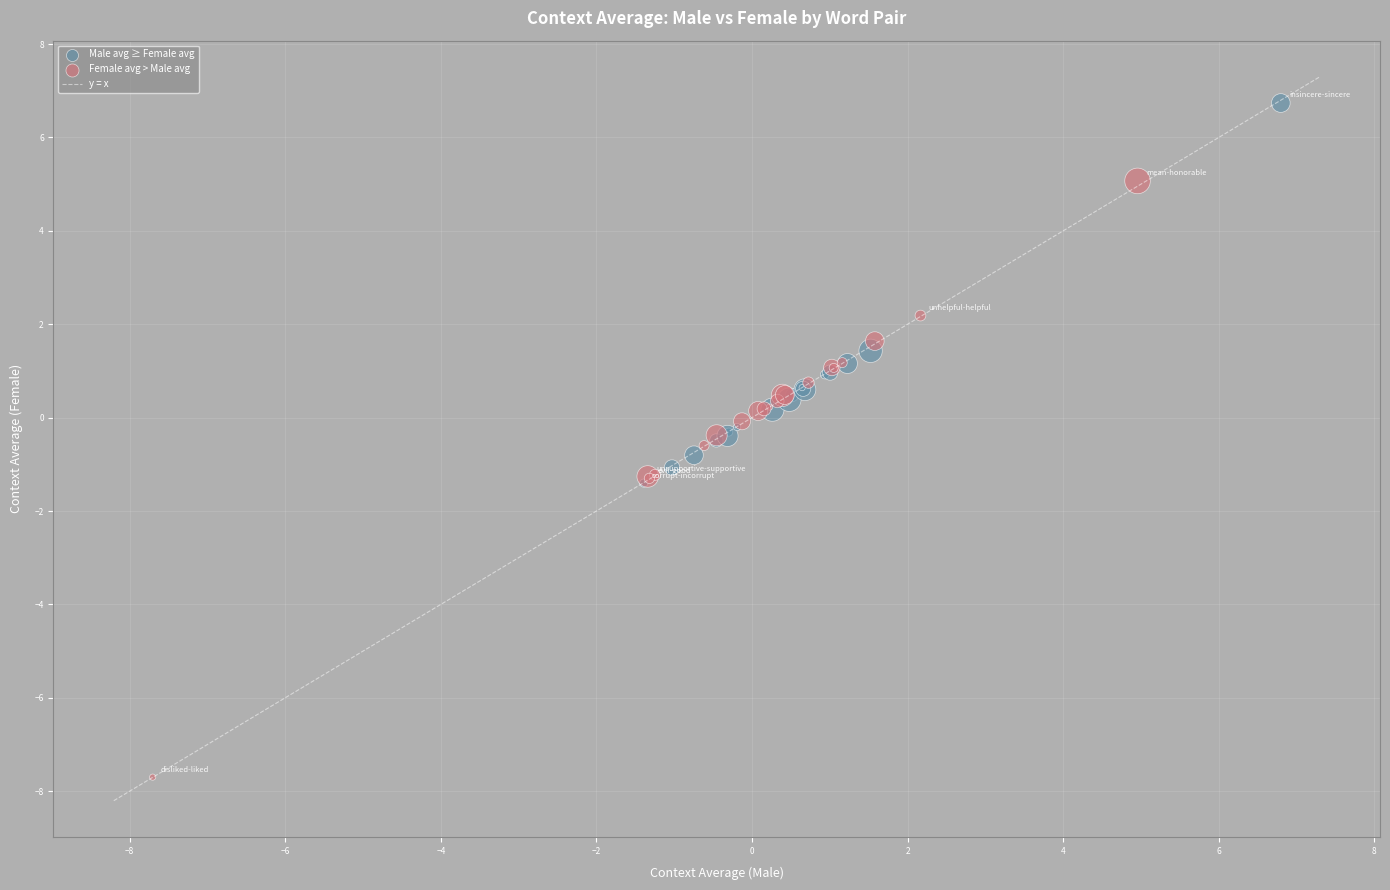

Which series has the largest Y range (max minus min)?

Female avg > Male avg